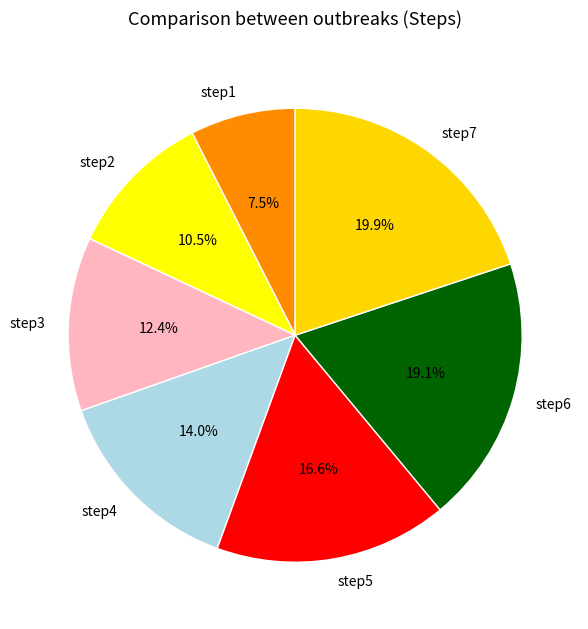

Count the number of slices in the pie.

7